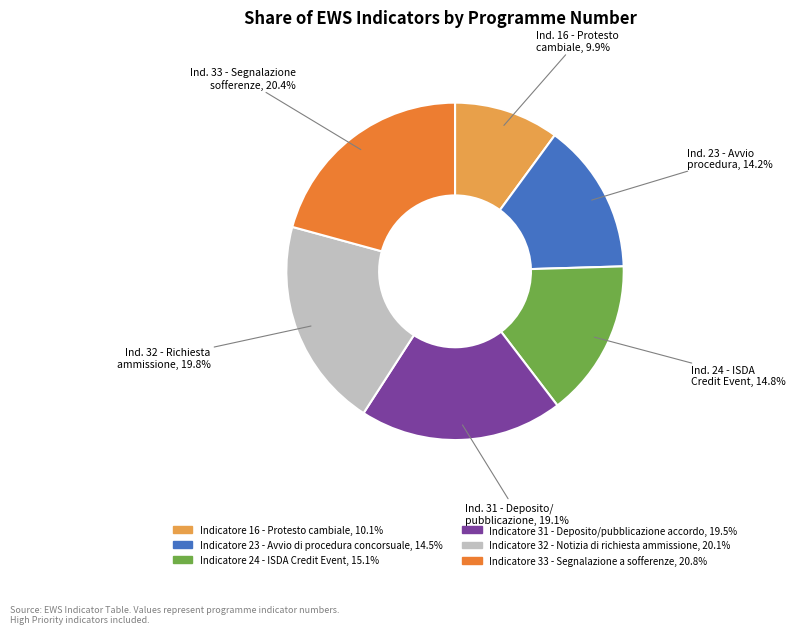

What percentage is NOT represented by Indicatore 33 - Segnalazione a sofferenze?

79.2%